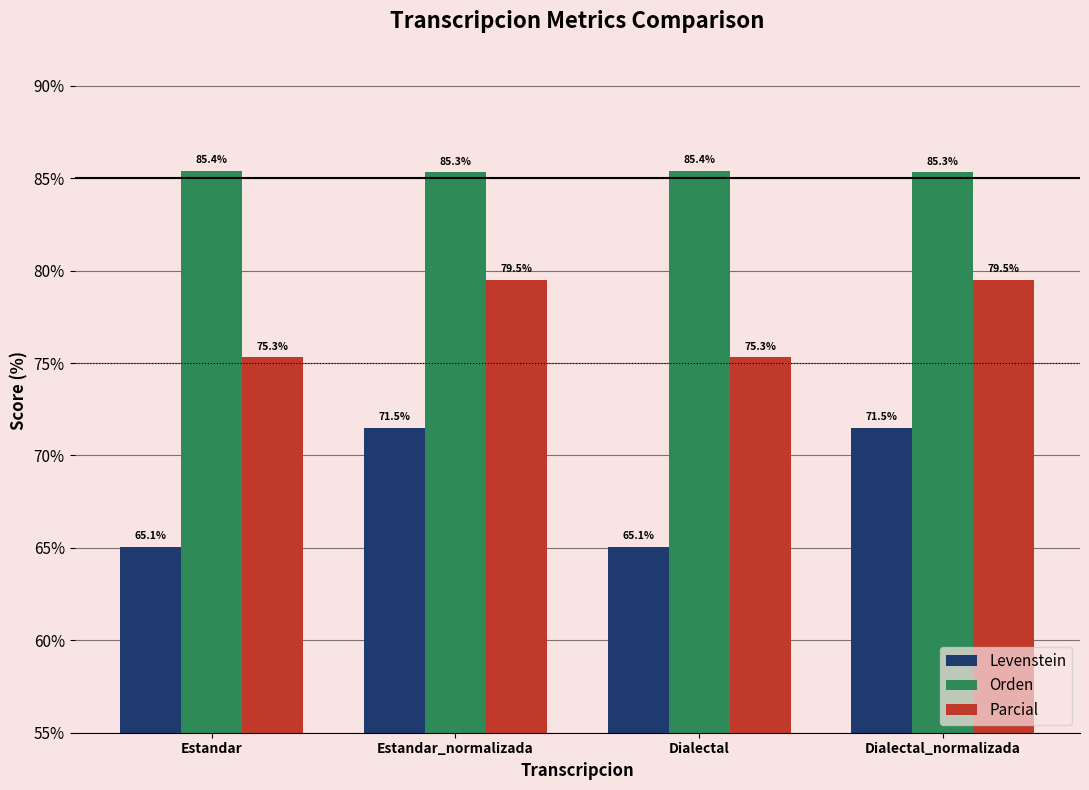

Reading left to right, extract all data points from this chart.

Levenstein: Estandar=65.1	Estandar_normalizada=71.5	Dialectal=65.1	Dialectal_normalizada=71.5
Orden: Estandar=85.4	Estandar_normalizada=85.3	Dialectal=85.4	Dialectal_normalizada=85.3
Parcial: Estandar=75.3	Estandar_normalizada=79.5	Dialectal=75.3	Dialectal_normalizada=79.5